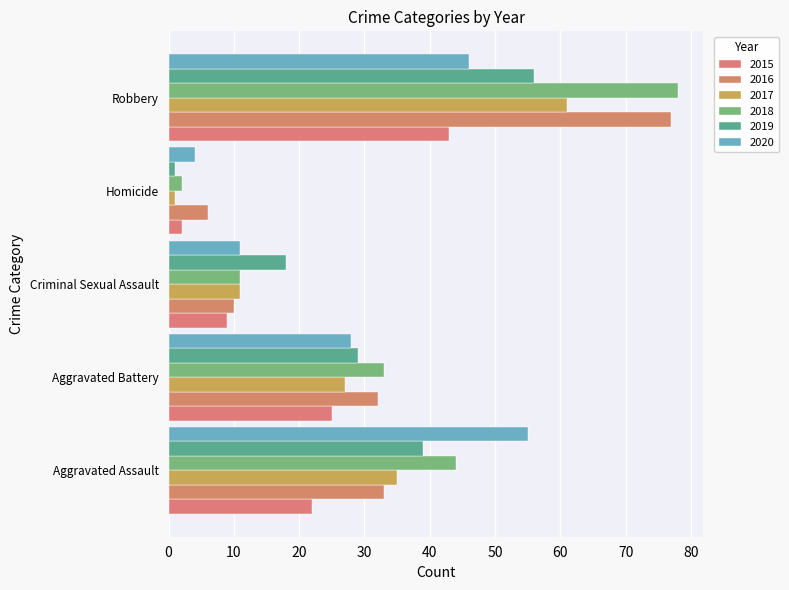

Which category has the lowest value in the 2016 series?

Homicide